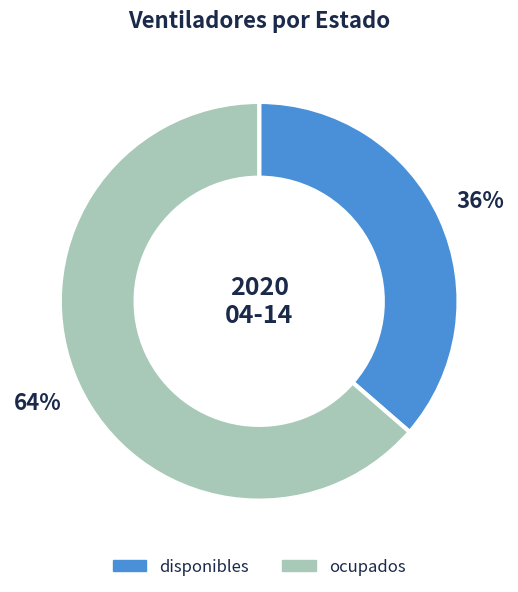

Rank the categories by value from highest to lowest.

ocupados, disponibles